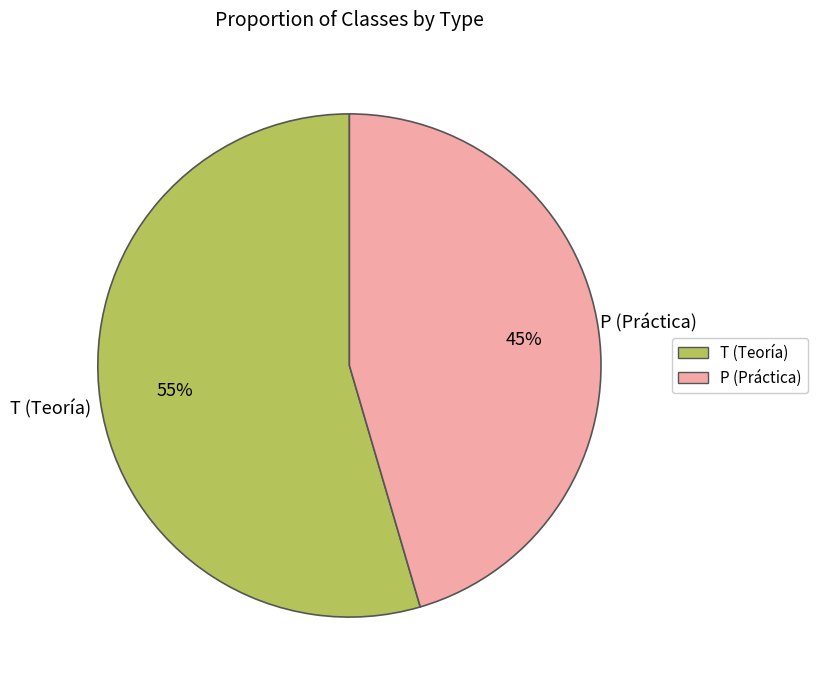

How many segments does this pie chart have?

2